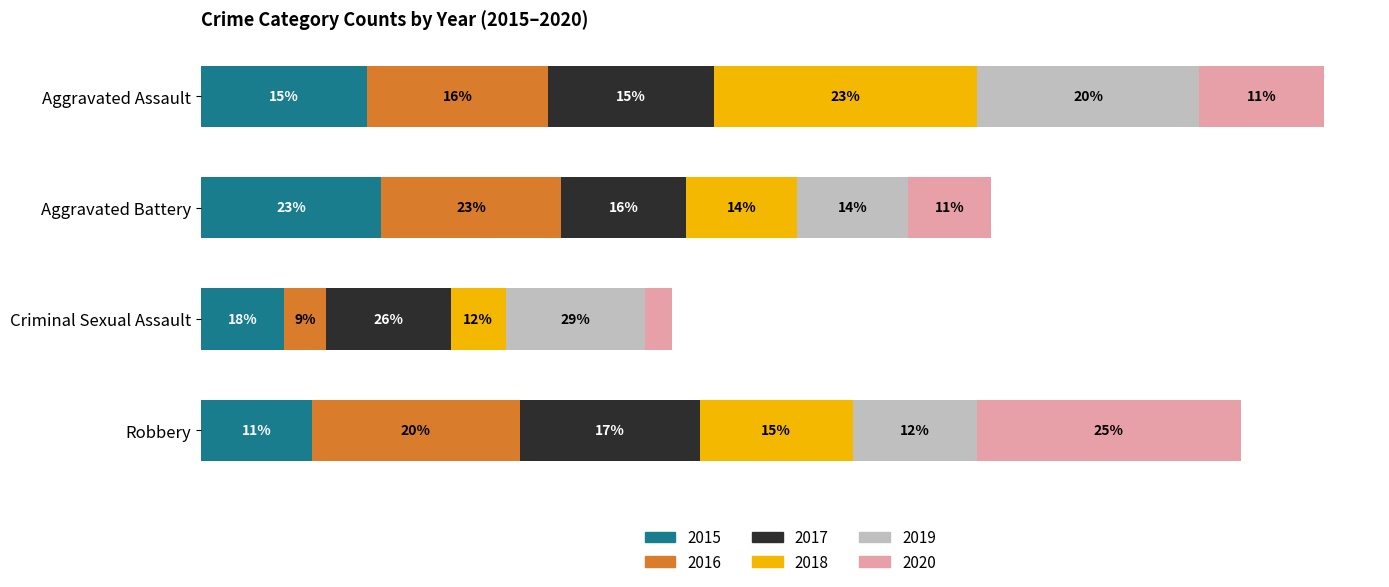

What is the approximate value of 2017 at Robbery?

13